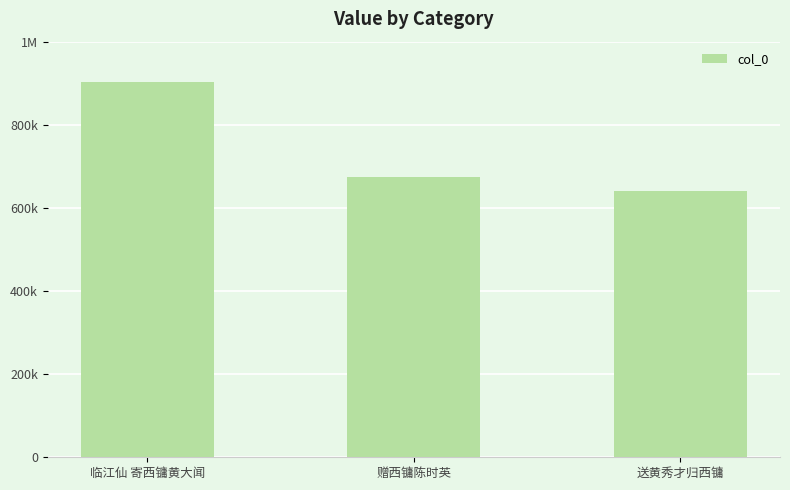

Are the bars horizontal?

No